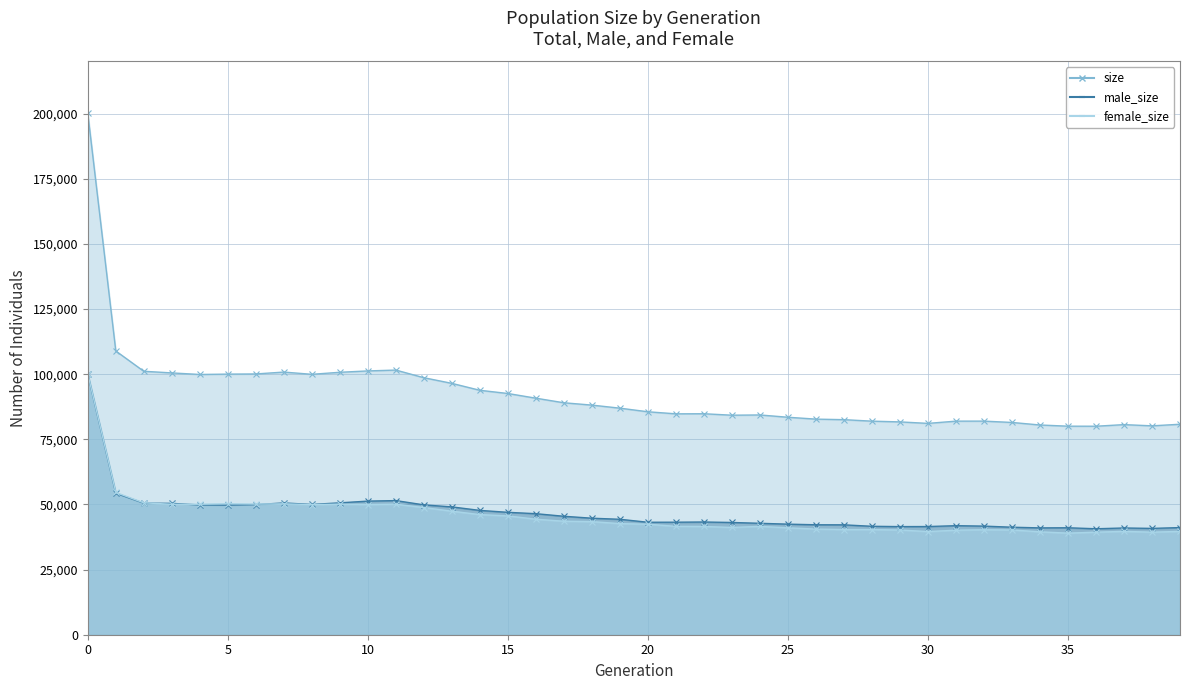

What is the value of the male_size point at the 2nd from the left?

54307